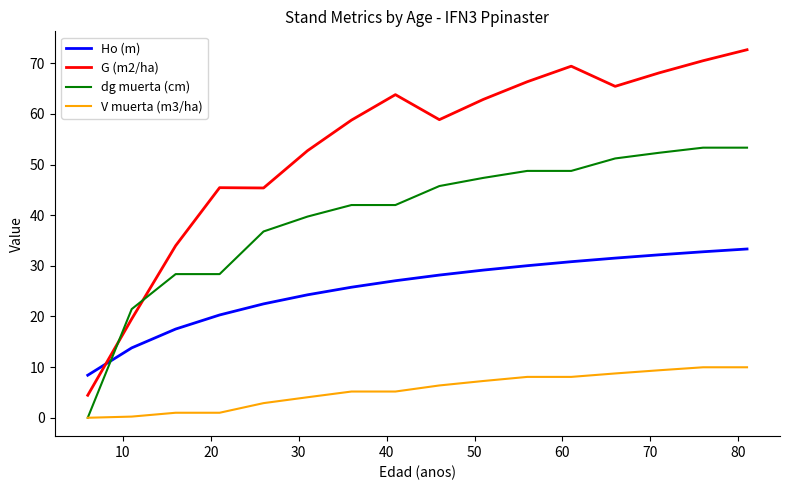

Which series has the largest total across all categories?

G (m2/ha)